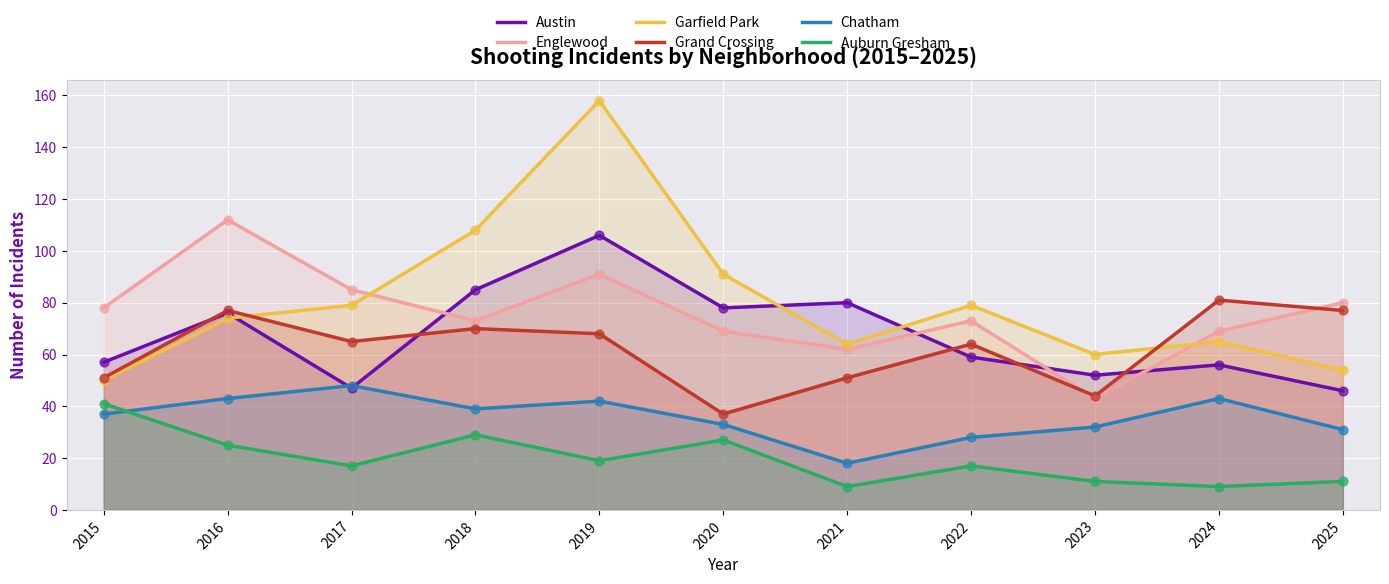

What are all the series names shown in the legend?

Austin, Englewood, Garfield Park, Grand Crossing, Chatham, Auburn Gresham